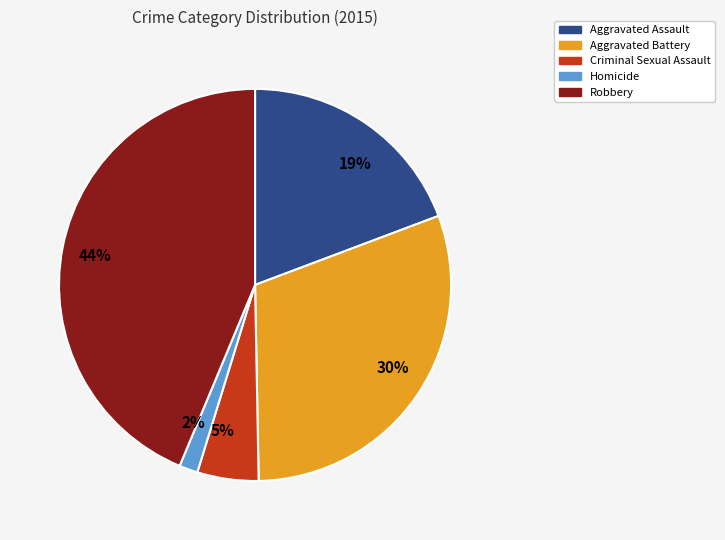

To the nearest percent, what is the average slice percentage?

20%